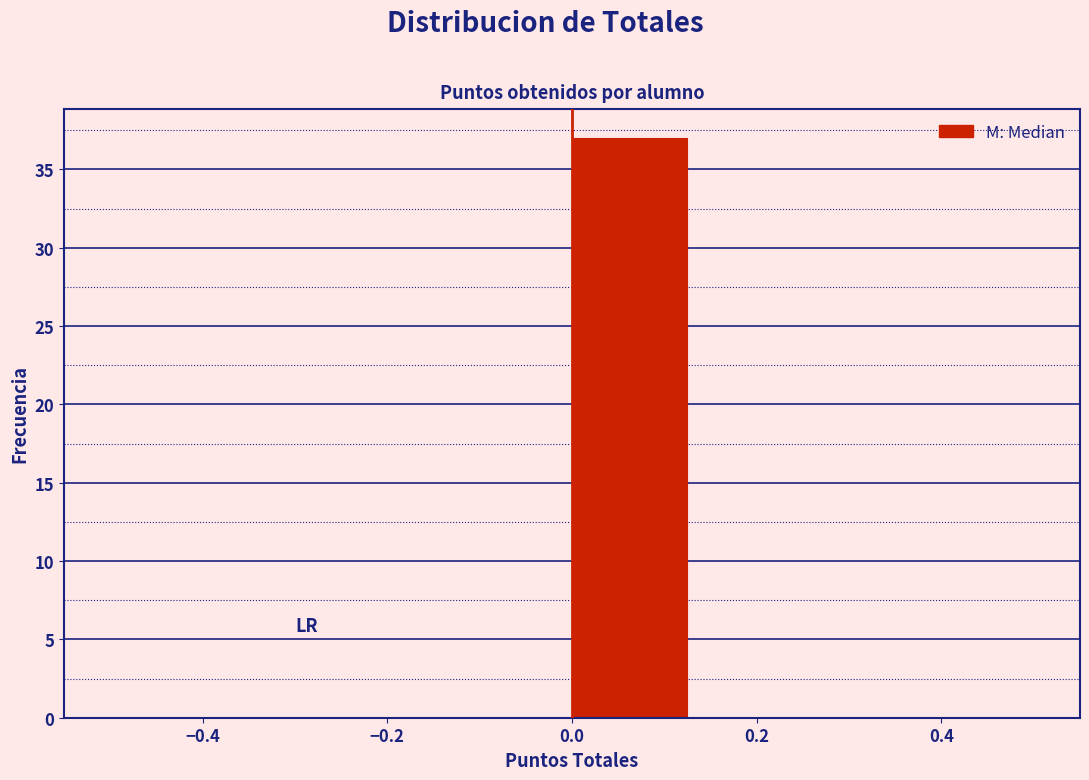

How tall is the bar that spans 0.000 to 0.125 on the x-axis? Neither the bar edges nor the heights are printed on the chart, so give them approximately, as read against the axes.

37